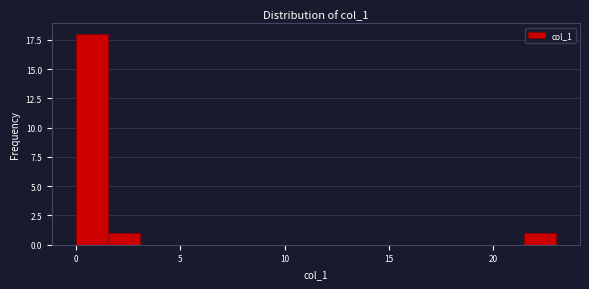

Around what value on the x-axis is the tallest bar? Give the approximate position of its centre, as read against the axis.

1.0